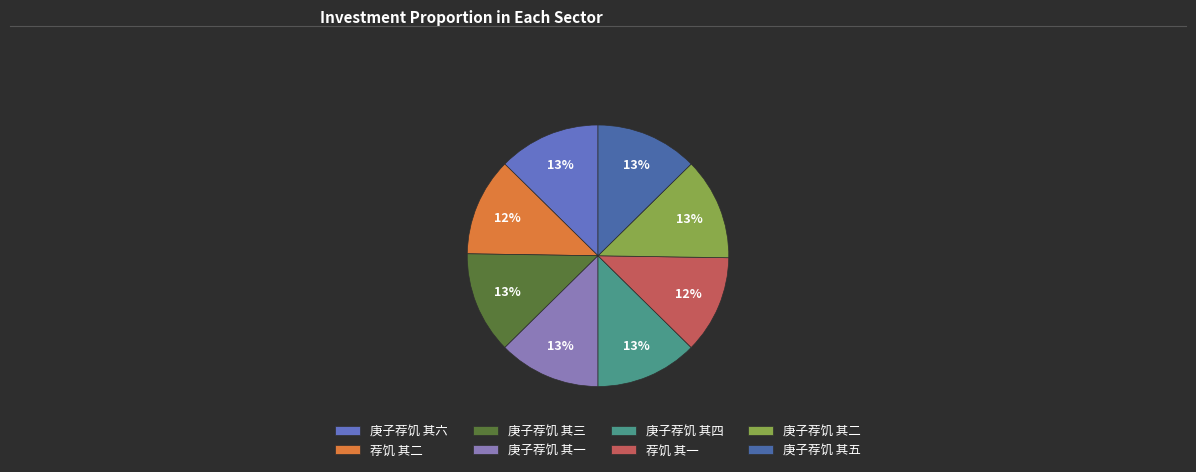

The 庚子荐饥 其五 slice represents 13% of the pie. True or false?

True